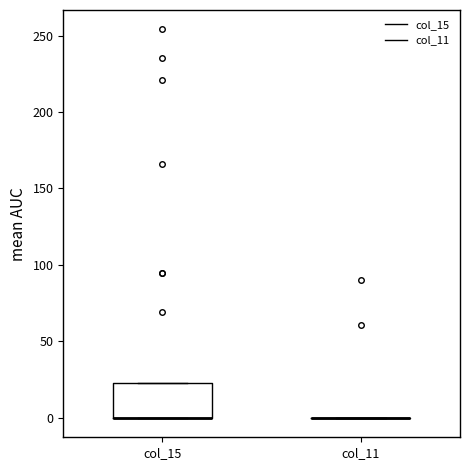

Which box is the tallest, from its lower edge to its upper edge?

col_15